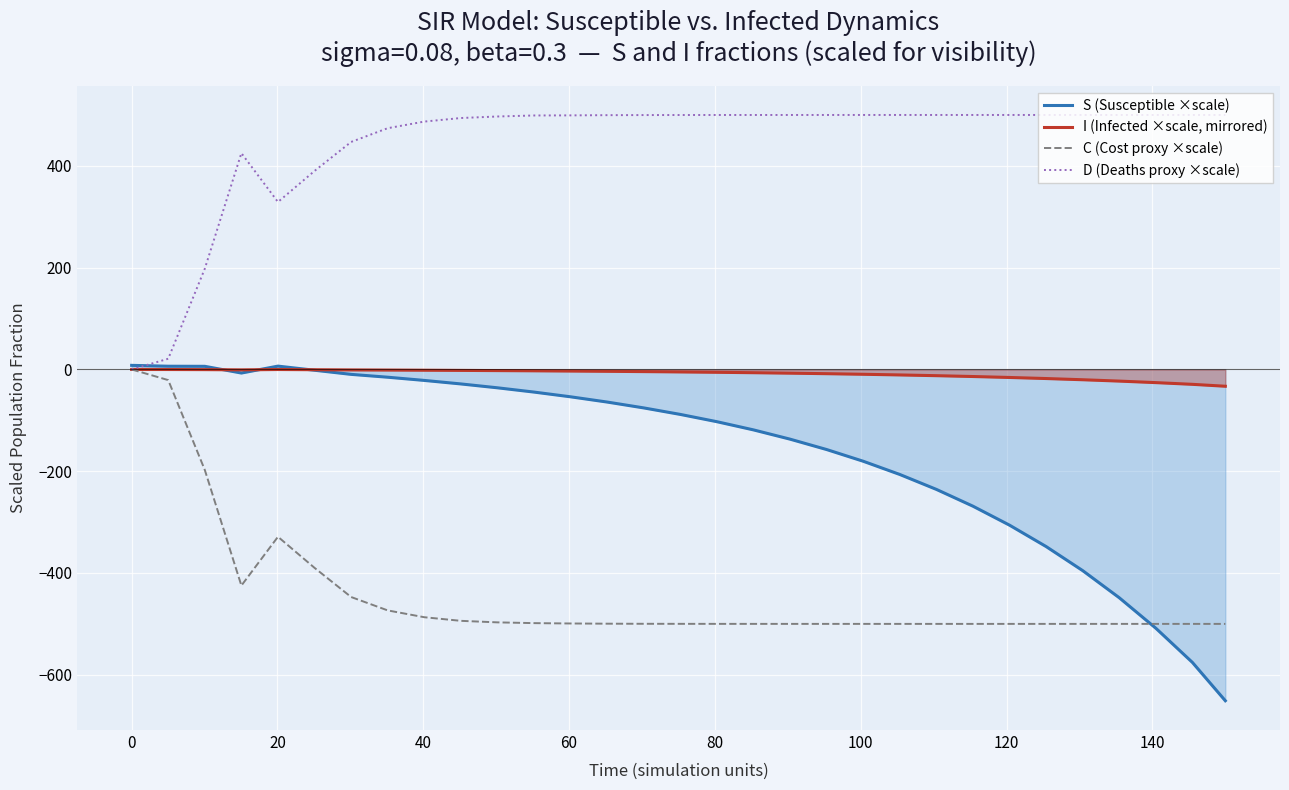

Which series has the largest range (max minus min)?

S (Susceptible ×scale)